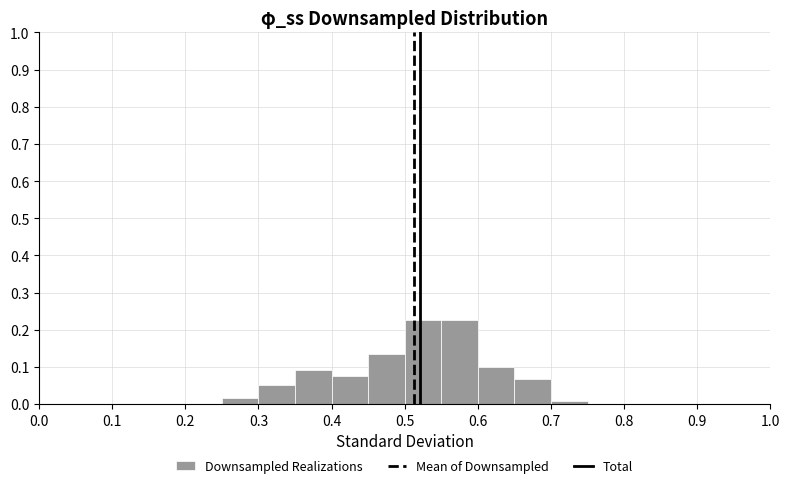

Reading left to right, transcribe this chart: for each bar, give the range it covers on the x-axis and its height. The values are not printed on the chart, so give them approximately, as read against the axis.

0.00 to 0.05: 0
0.05 to 0.10: 0
0.10 to 0.15: 0
0.15 to 0.20: 0
0.20 to 0.25: 0
0.25 to 0.30: 0.02
0.30 to 0.35: 0.05
0.35 to 0.40: 0.09
0.40 to 0.45: 0.08
0.45 to 0.50: 0.13
0.50 to 0.55: 0.23
0.55 to 0.60: 0.23
0.60 to 0.65: 0.10
0.65 to 0.70: 0.07
0.70 to 0.75: under 0.01
0.75 to 0.80: 0
0.80 to 0.85: 0
0.85 to 0.90: 0
0.90 to 0.95: 0
0.95 to 1.00: 0